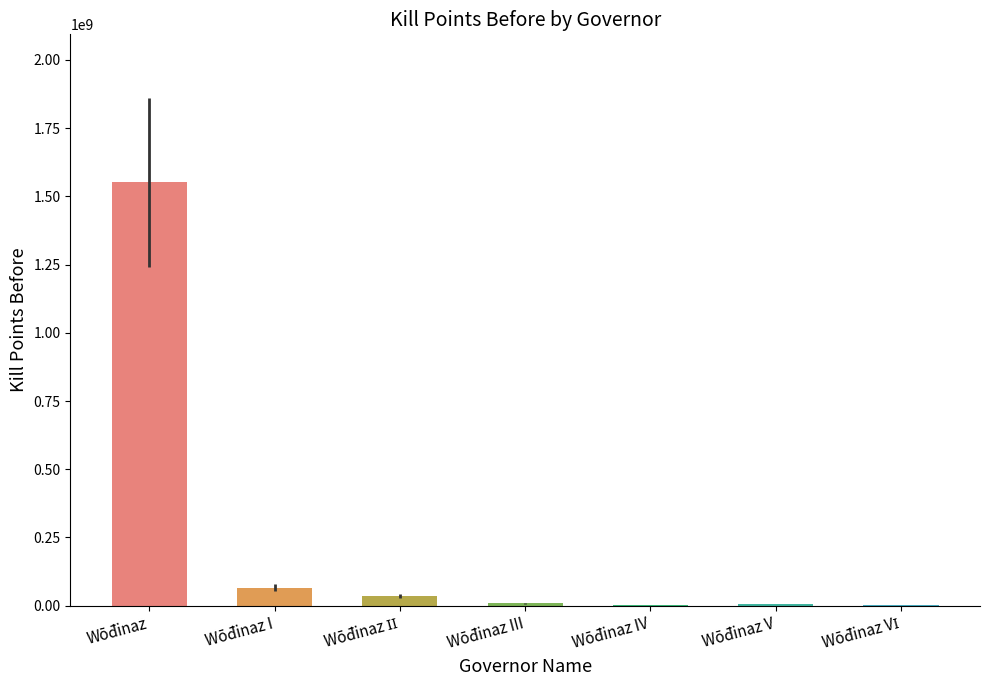

How many bars are there in total?

7